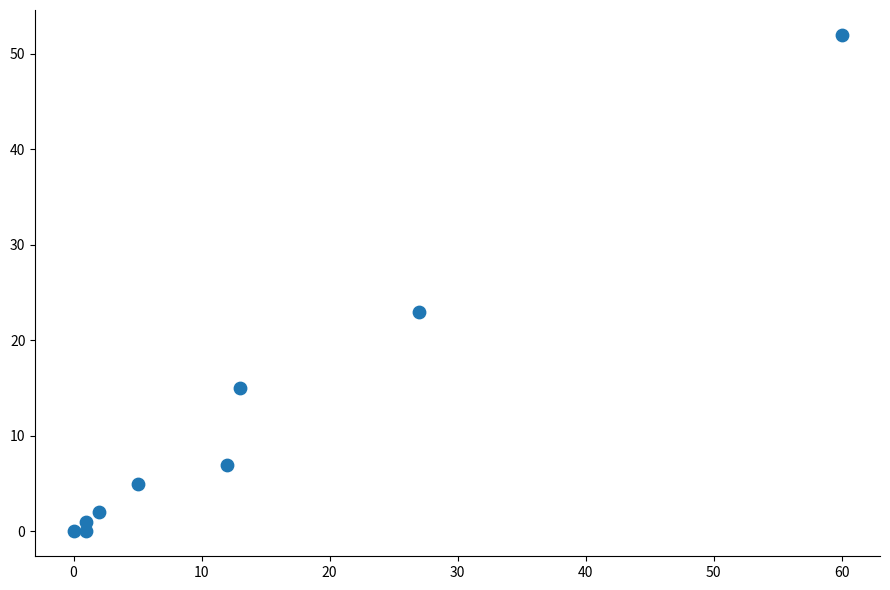

What is the average X value?

13